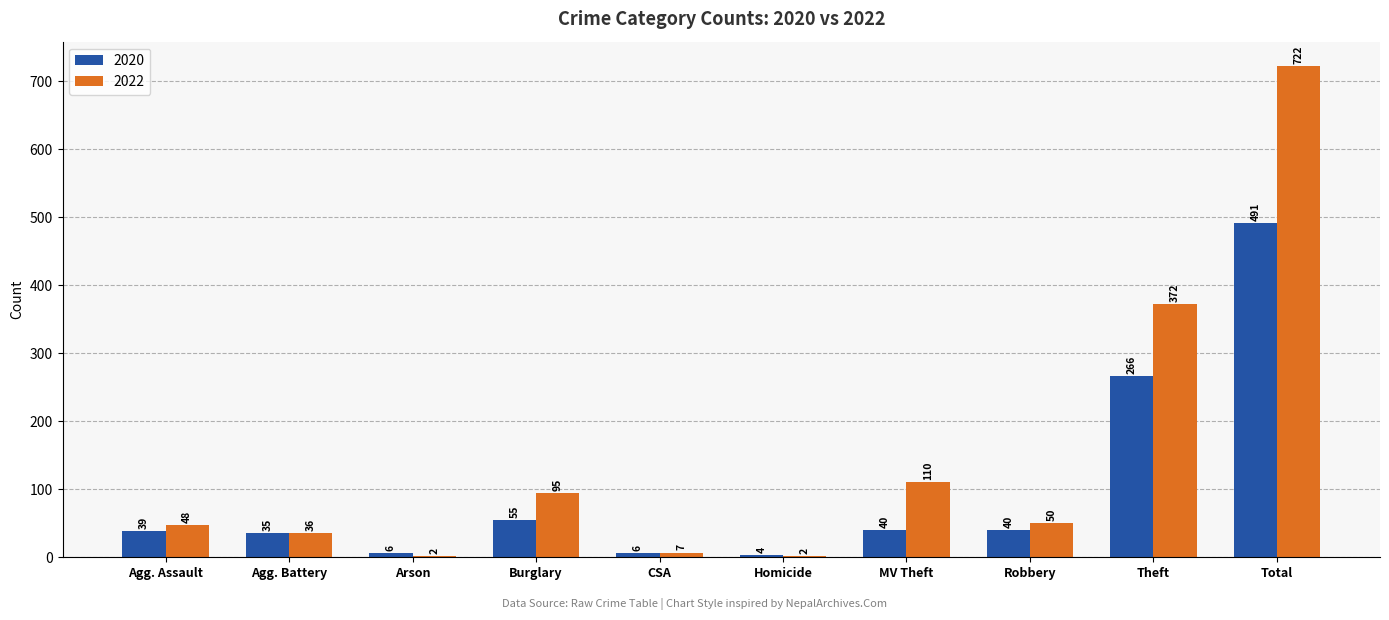

What is the maximum value for 2022?

722